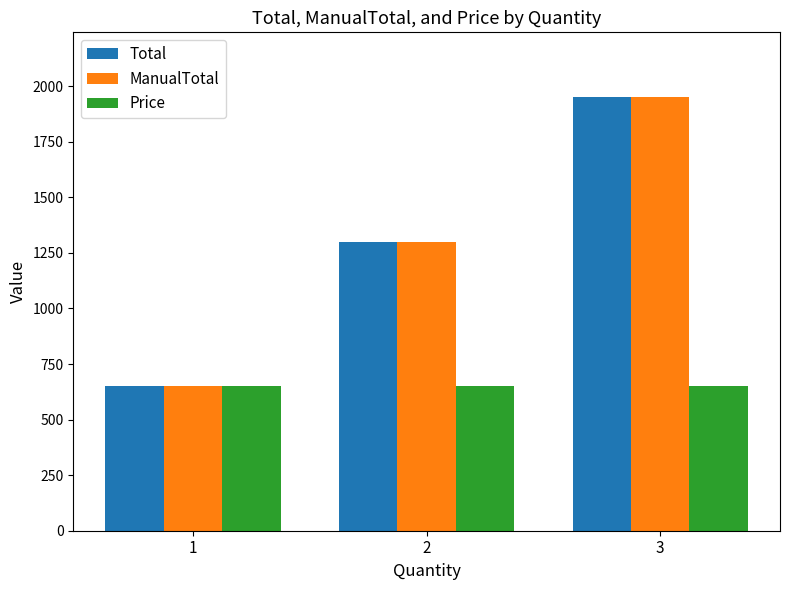

What is the minimum value shown in the chart?

650